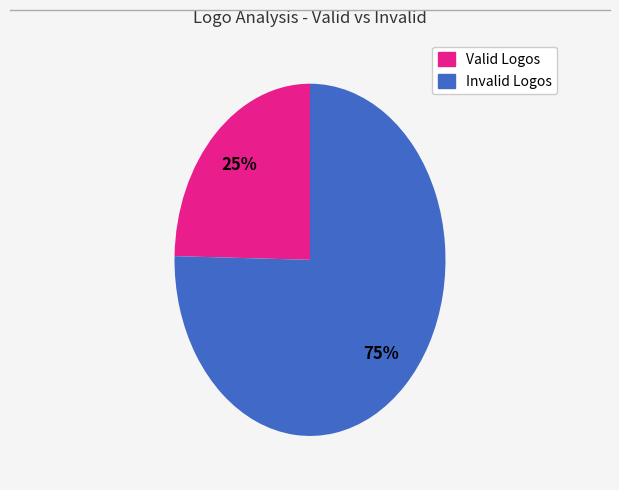

What is the largest slice in the pie chart?

Invalid Logos